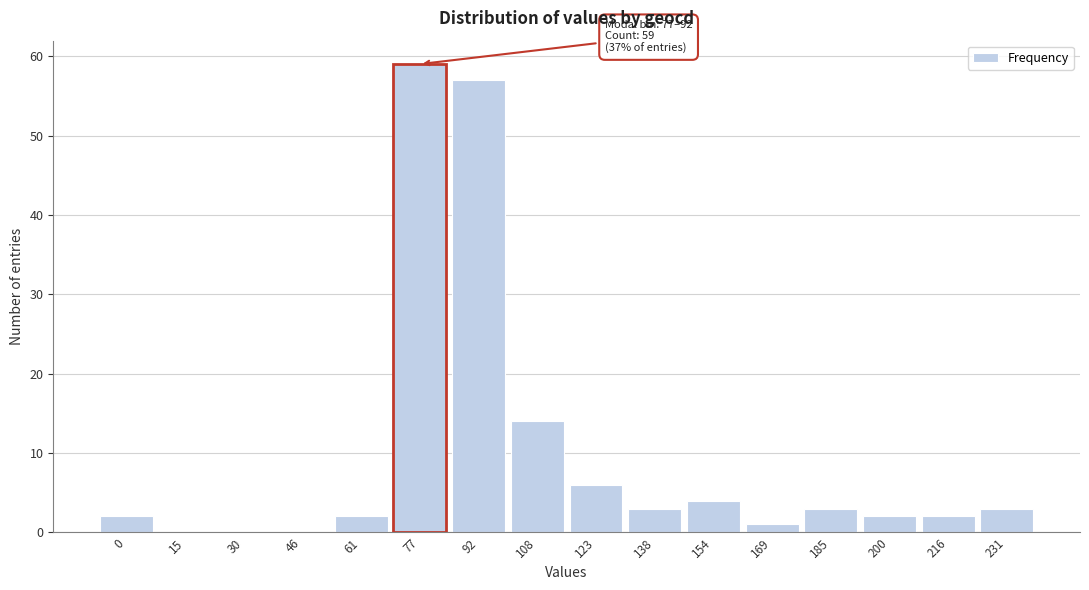

Reading right to left, transcribe all the data shown in this chart.

231=3	216=2	200=2	185=3	169=1	154=4	138=3	123=6	108=14	92=57	77=59	61=2	46=0	30=0	15=0	0=2